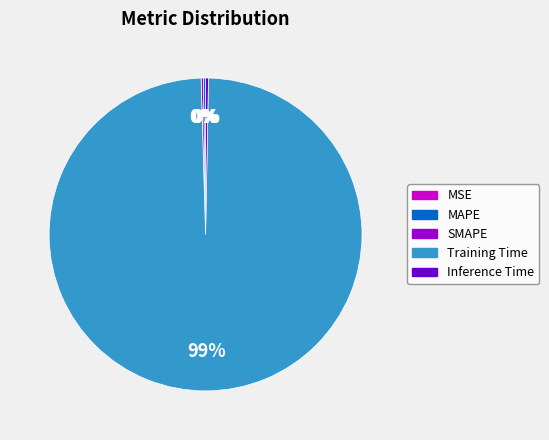

Does any single category account for the majority?

Yes